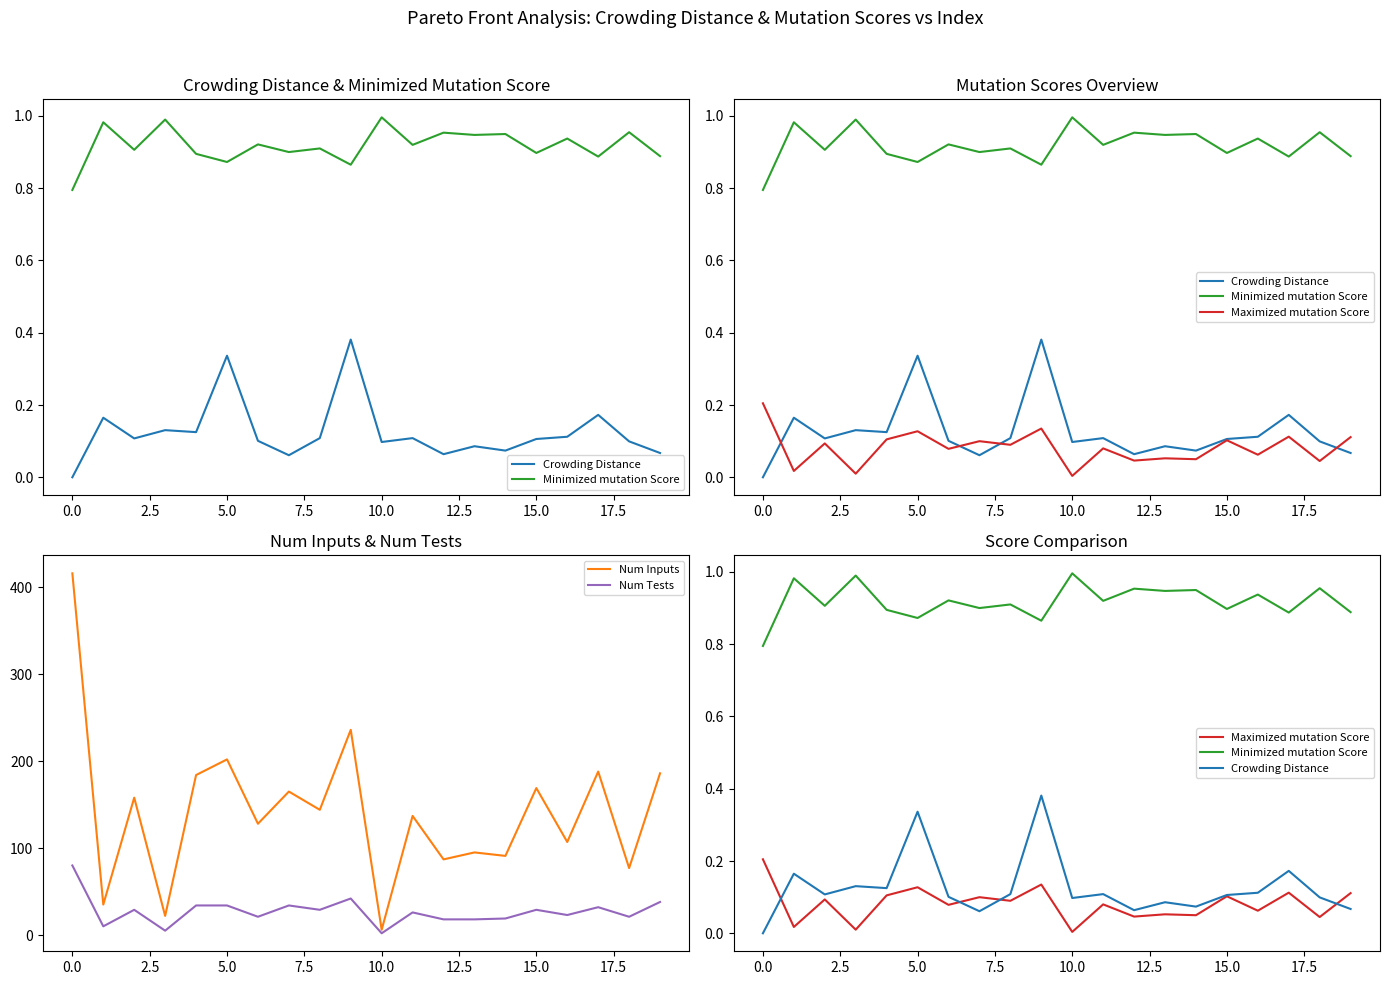

What is the highest value of the Num Inputs series?

416